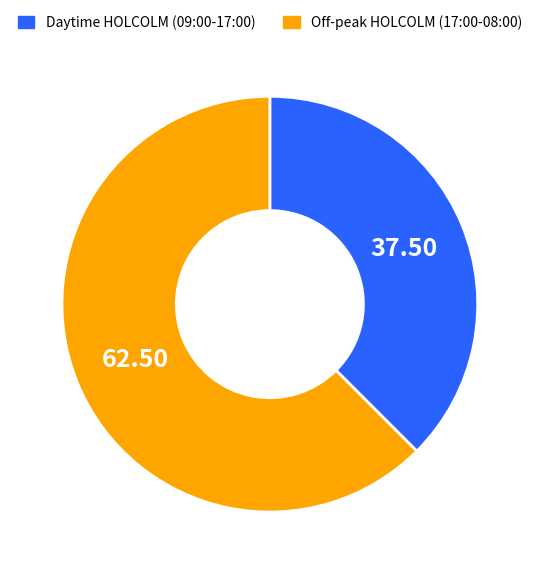

Is the sum of Off-peak HOLCOLM (17:00-08:00) and Daytime HOLCOLM (09:00-17:00) greater than half?

Yes